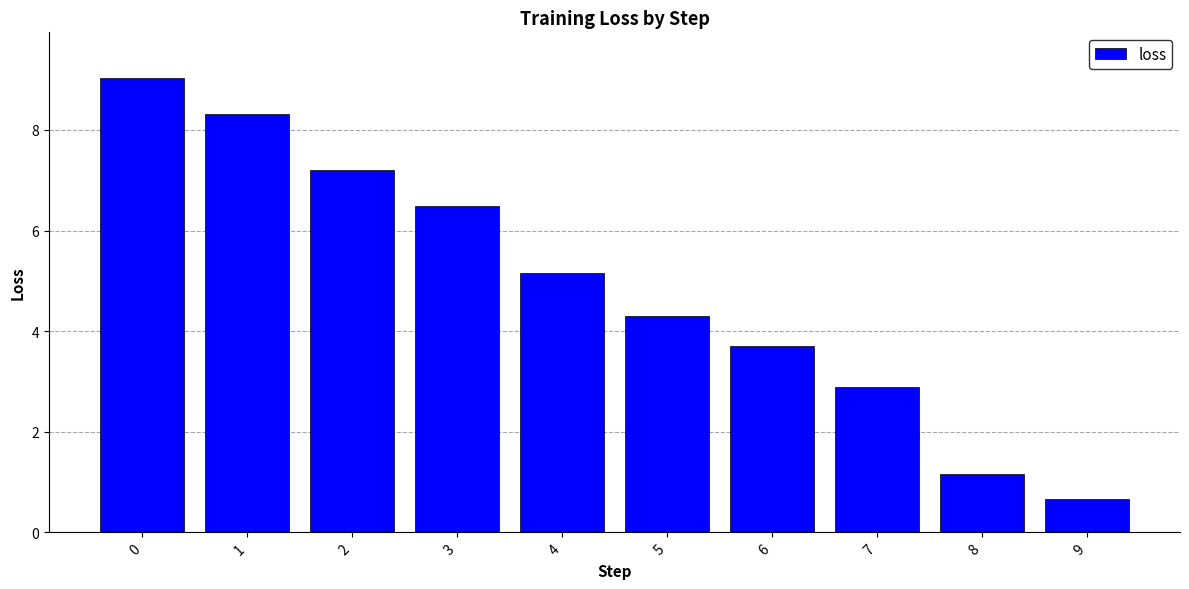

Does the chart contain stacked bars?

No